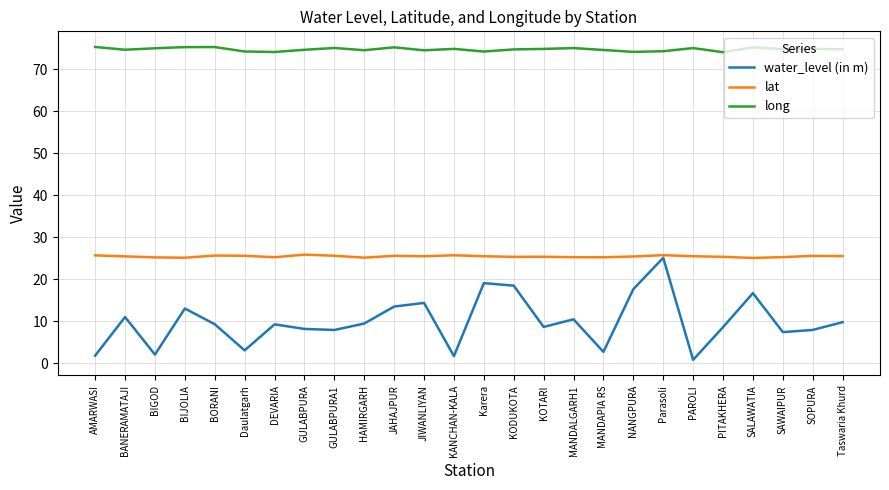

What is the total value across all series at PITAKHERA?

108.1